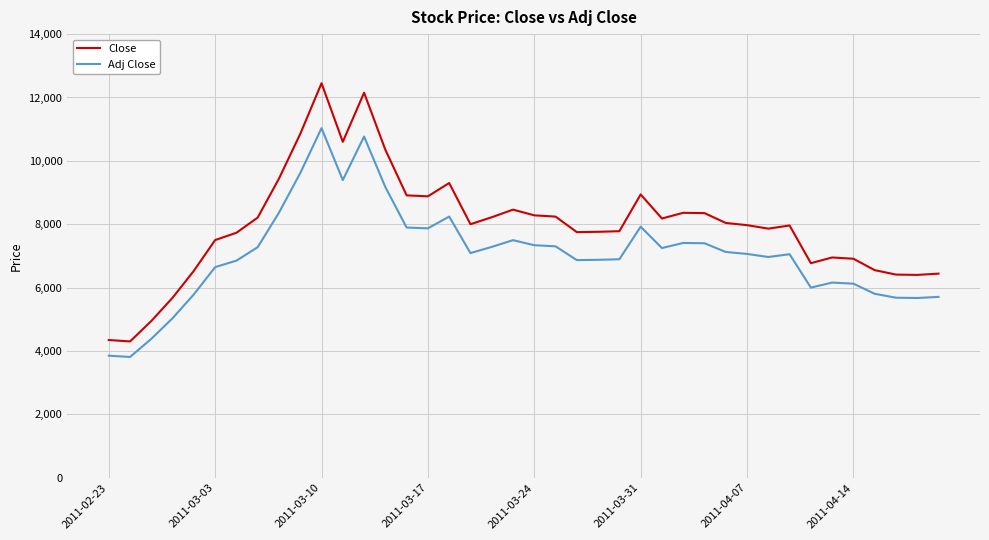

True or false: Close and Adj Close intersect in this chart.

False